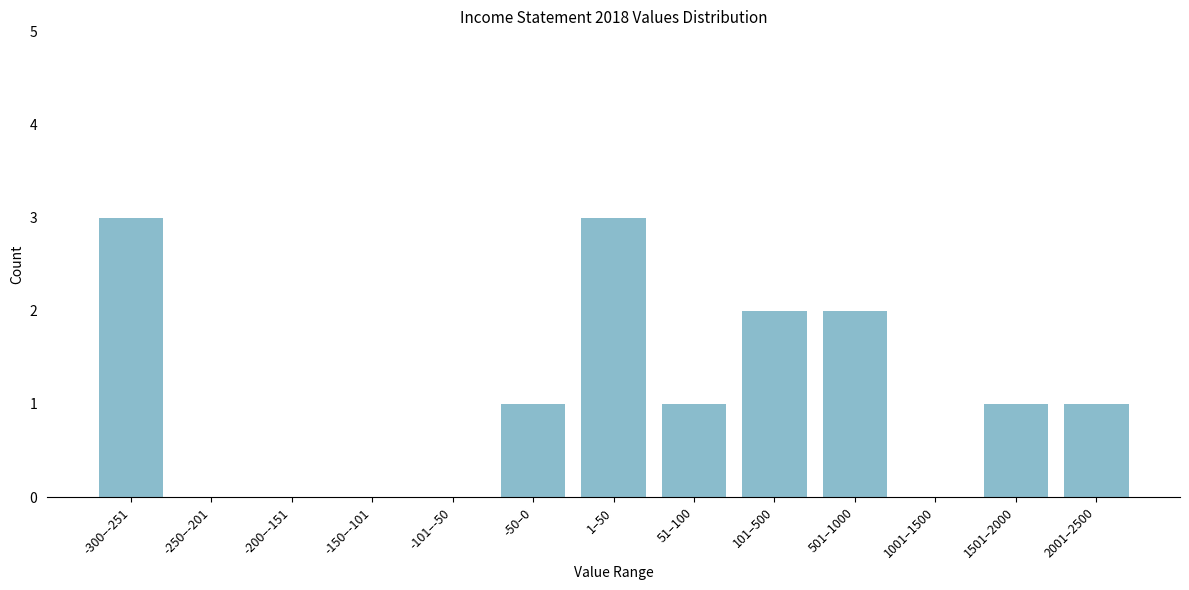

Reading right to left, transcribe all the data shown in this chart.

2001–2500=1	1501–2000=1	1001–1500=0	501–1000=2	101–500=2	51–100=1	1–50=3	-50–0=1	-101–-50=0	-150–-101=0	-200–-151=0	-250–-201=0	-300–-251=3